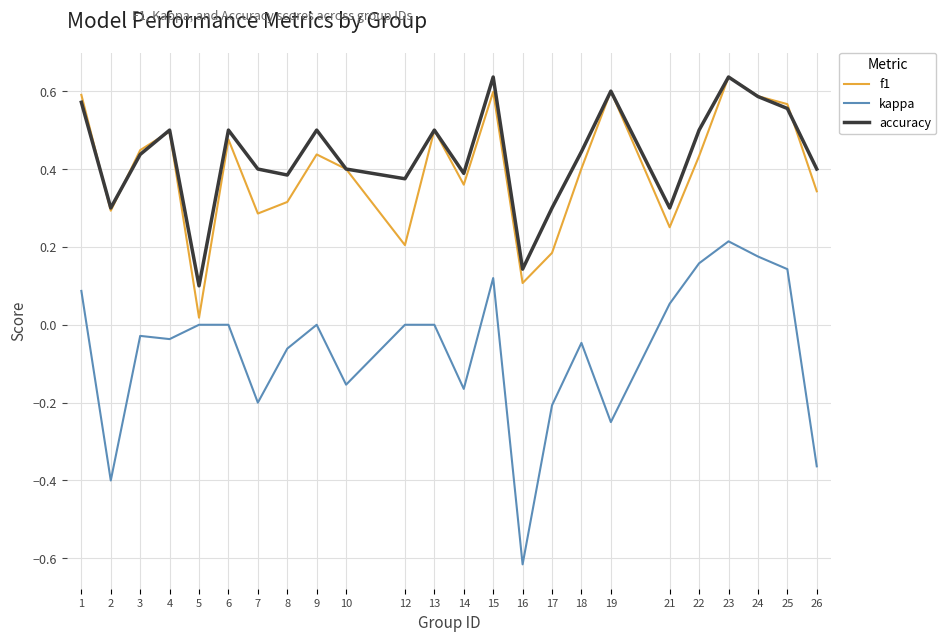

True or false: f1 and kappa intersect in this chart.

False